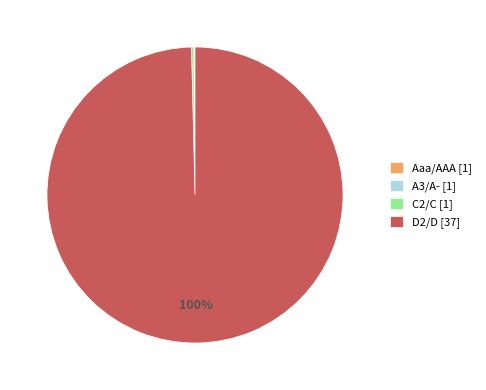

What percentage is the D2/D [37] slice, to the nearest percent?

100%